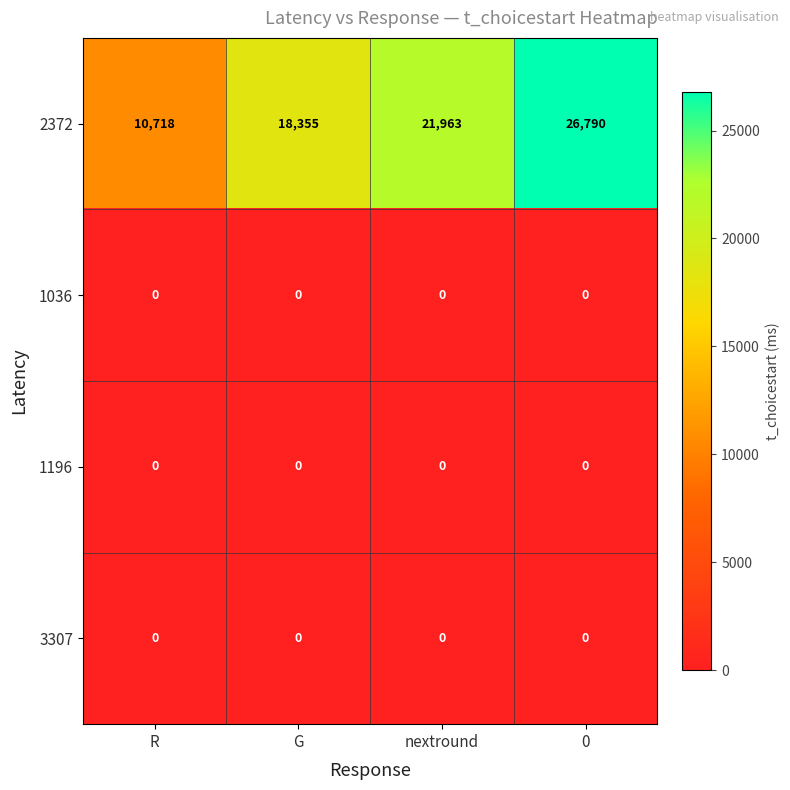

What value does the 2372 series have at R, to the nearest 100?

10700